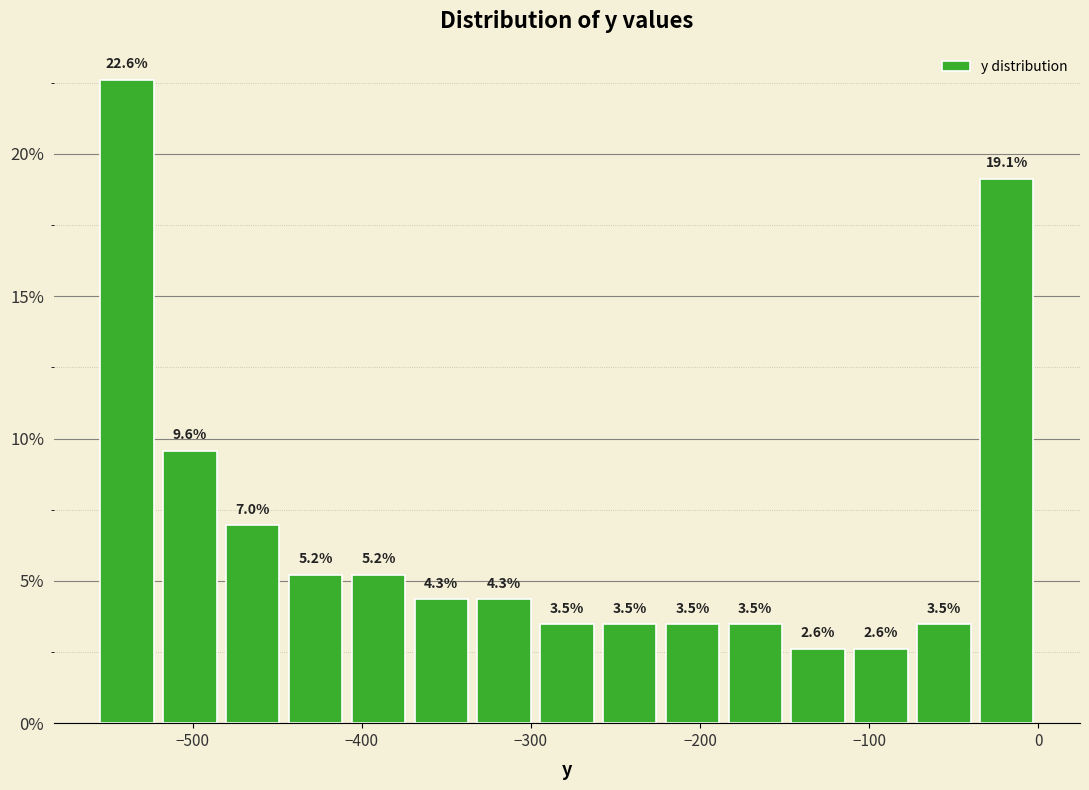

Around what value on the x-axis is the tallest bar? Give the approximate position of its centre, as read against the axis.

-540